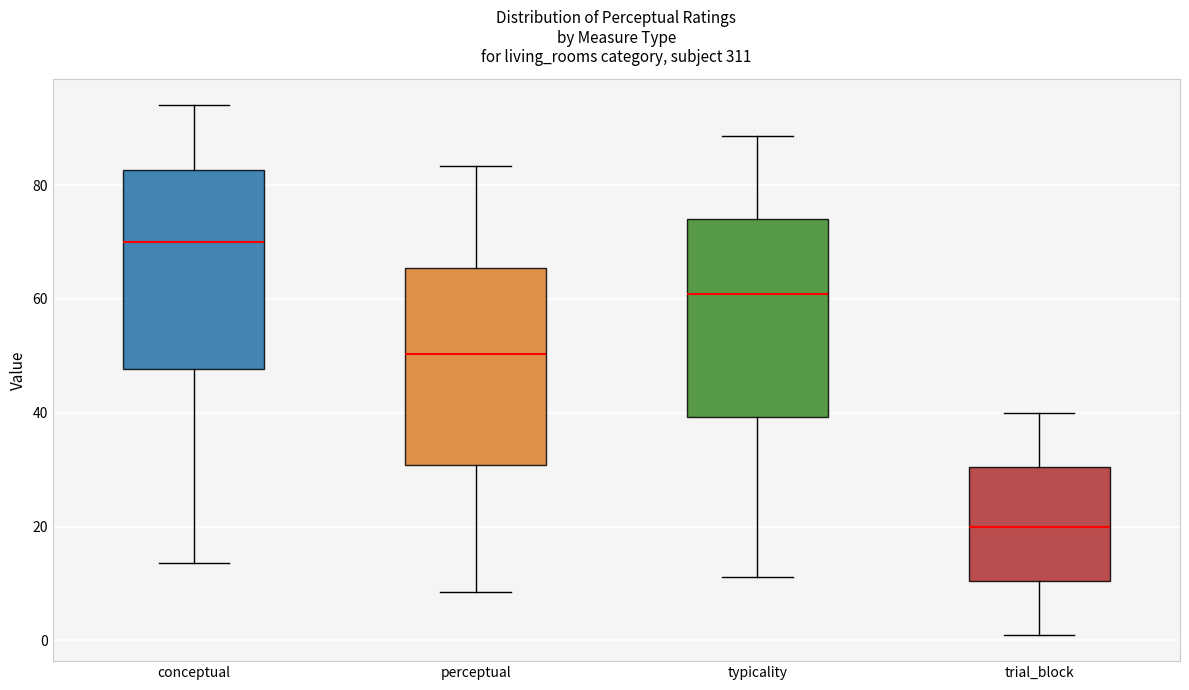

Which box's median line is the highest?

conceptual